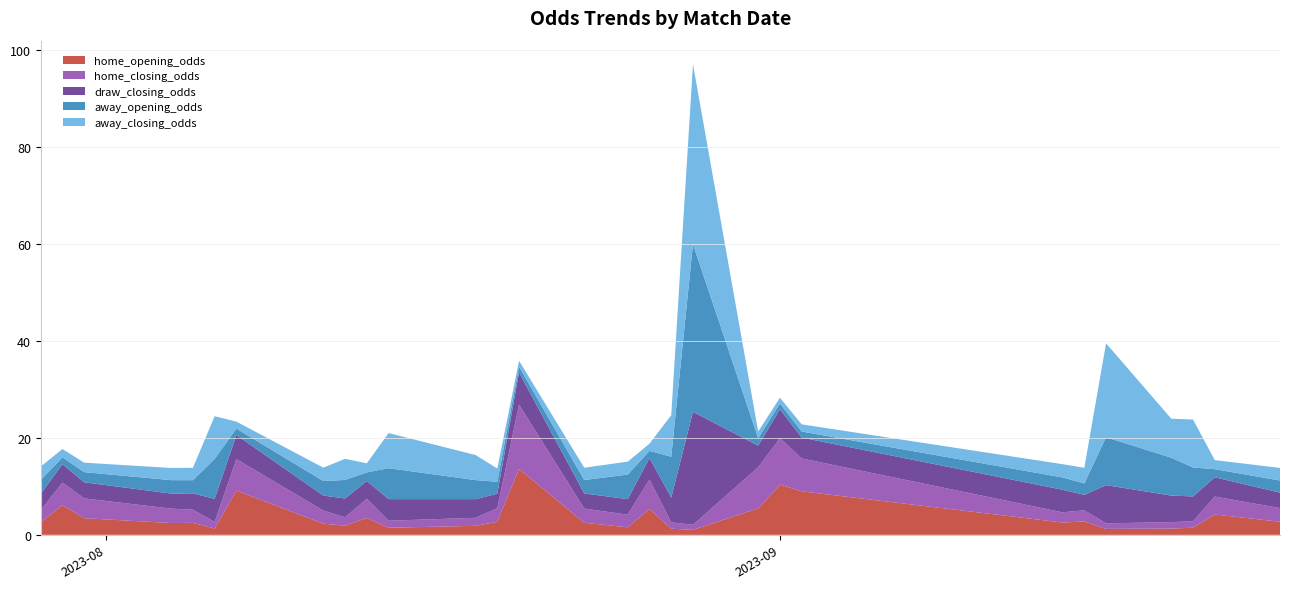

Reading left to right, list all the values displayed in this chart.

home_opening_odds: 2.6	6.1	3.4	2.4	2.5	1.3	9.1	2.3	1.9	3.5	1.5	1.9	2.7	13.6	2.5	1.6	5.3	1.3	1.0	5.5	10.3	9.0	2.5	2.8	1.2	1.3	1.5	4.2	2.7
home_closing_odds: 2.5	4.7	4.1	3.0	2.7	1.4	6.5	2.7	1.7	4.0	1.4	1.7	2.8	13.2	2.9	2.6	6.1	1.3	1.0	8.5	9.6	6.8	2.1	2.3	1.1	1.3	1.3	3.7	2.8
draw_closing_odds: 3.4	3.8	3.3	3.1	3.4	4.7	5.0	3.1	3.9	3.7	4.5	3.9	3.0	6.6	3.1	3.2	4.4	5.1	23.3	4.4	6.0	4.3	4.7	3.2	7.9	5.5	5.1	4.0	3.2
away_opening_odds: 2.8	1.4	2.1	2.8	2.7	8.2	1.3	3.0	3.8	1.8	6.4	3.9	2.5	1.2	2.8	5.1	1.5	8.4	34.6	1.5	1.2	1.2	2.5	2.4	9.9	7.8	6.0	1.7	2.5
away_closing_odds: 2.8	1.7	1.9	2.5	2.5	8.8	1.4	2.8	4.3	1.9	7.2	5.2	2.7	1.2	2.5	2.7	1.5	8.6	37.1	1.4	1.2	1.5	2.7	3.2	19.4	8.0	9.9	1.9	2.6